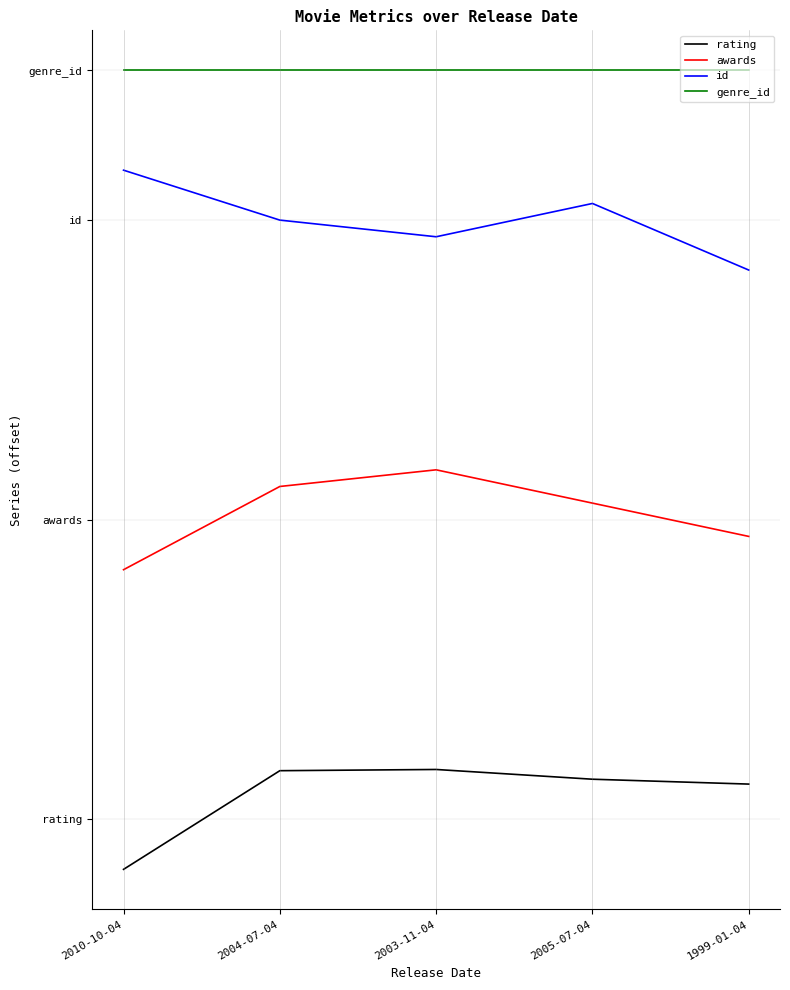

Which series has the largest total across all categories?

genre_id